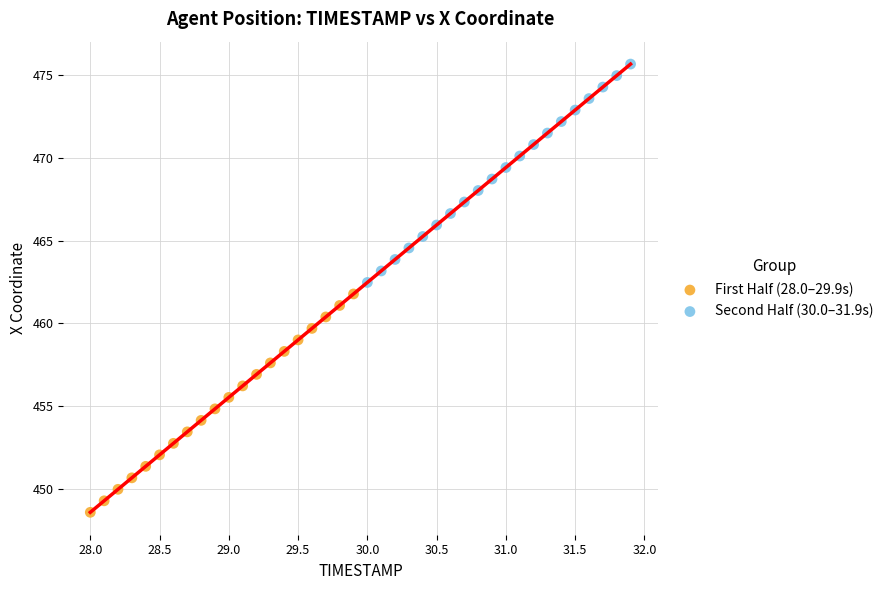

Which series has the largest Y range (max minus min)?

Second Half (30.0–31.9s)